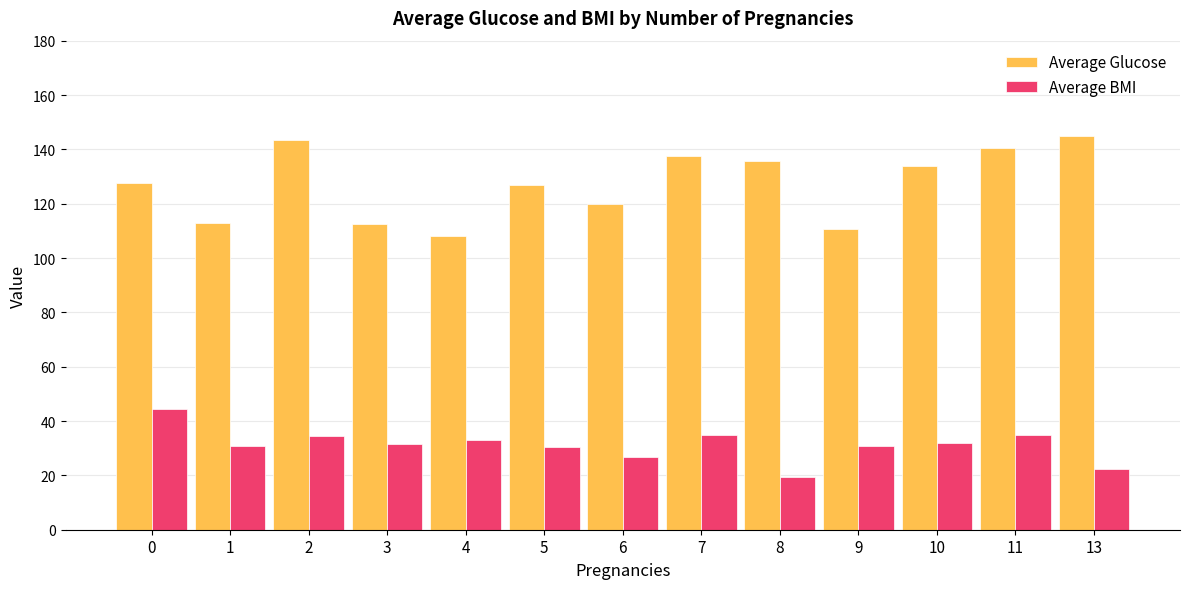

Which series has the widest spread of values?

Average Glucose